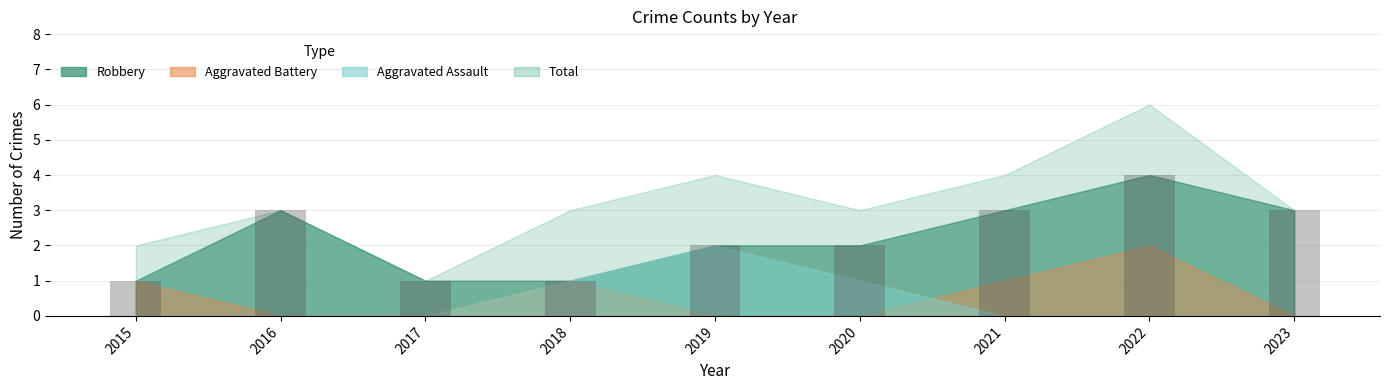

What is the approximate value at 2017?

1